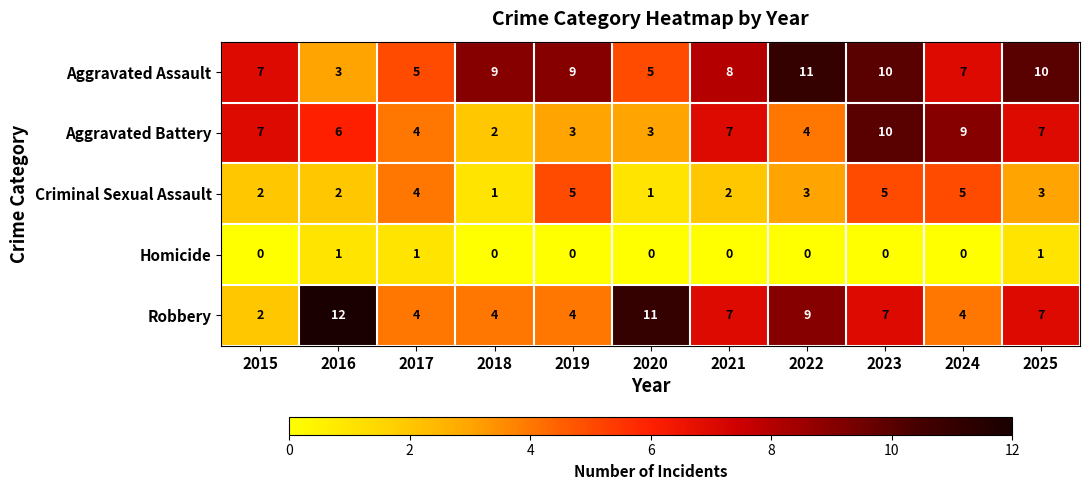

What is the difference between the highest and lowest values at 2025?

9